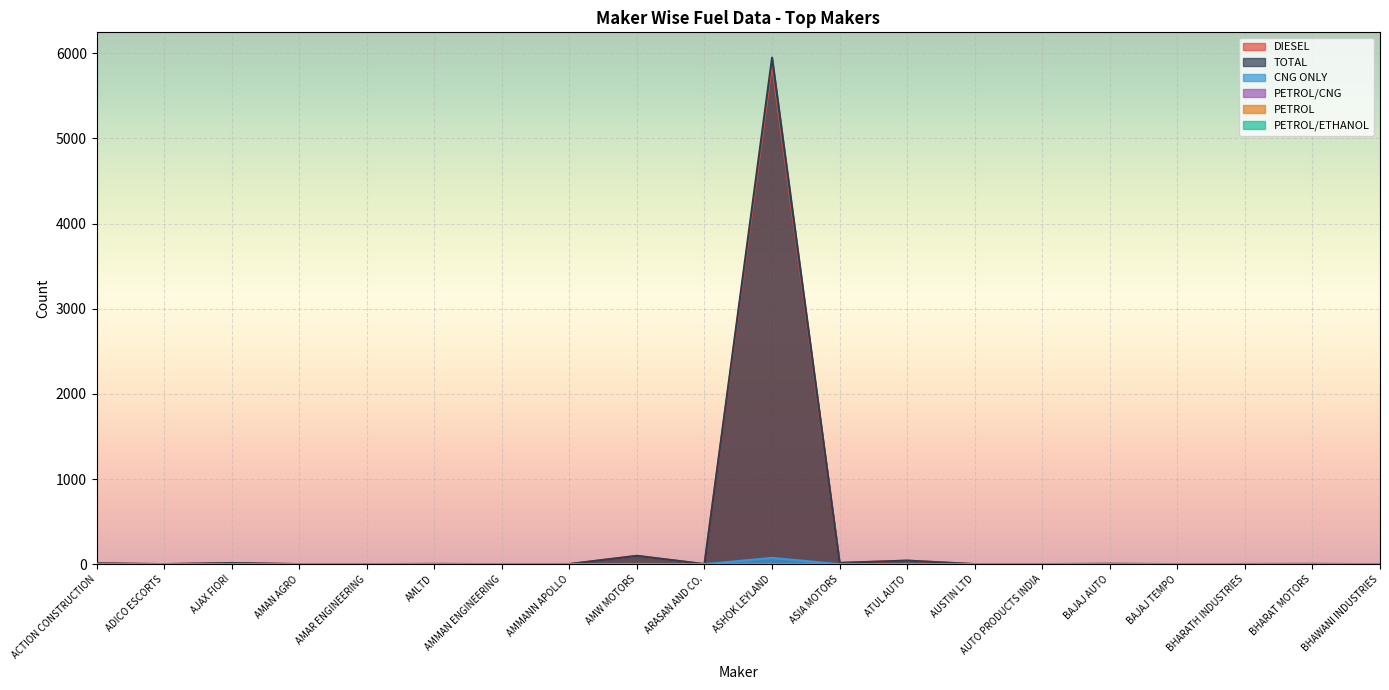

True or false: DIESEL and PETROL/CNG cross at least once.

False